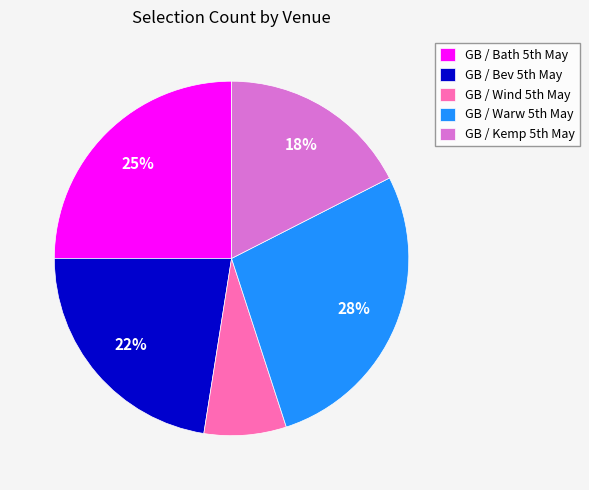

Which category has the biggest portion of the pie?

GB / Warw 5th May